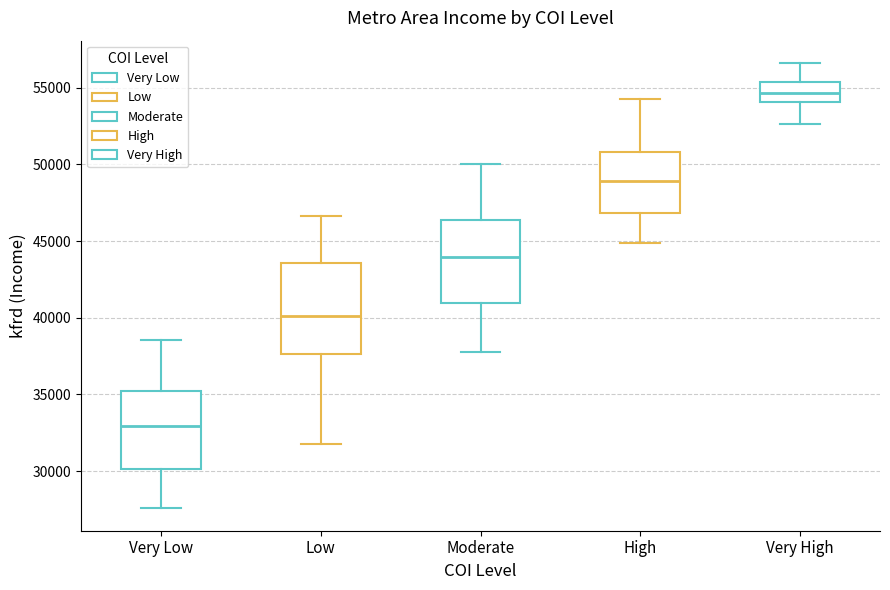

Which box has the highest median line?

Very High